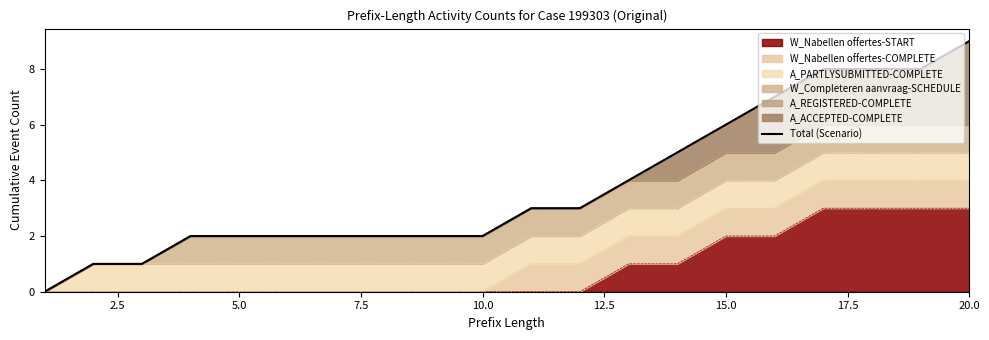

How many data points does each series have?

20